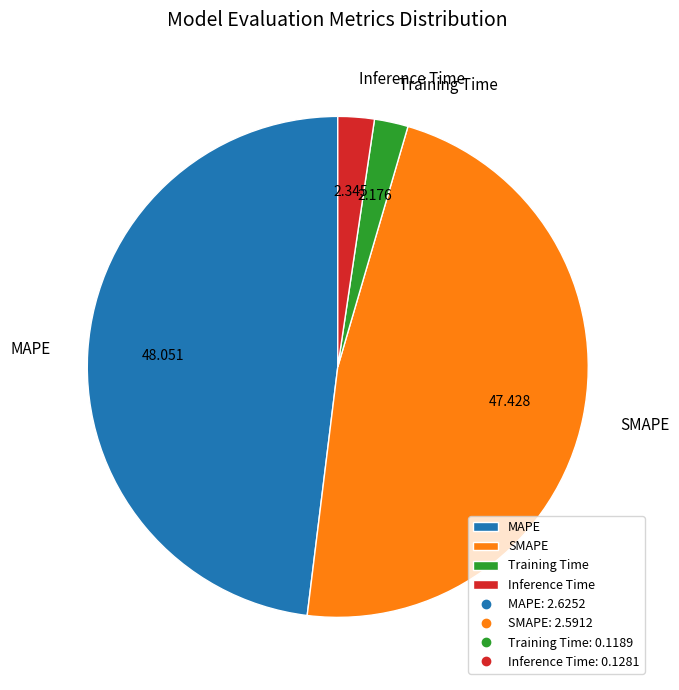

Combined, do SMAPE and MAPE account for over 50%?

Yes